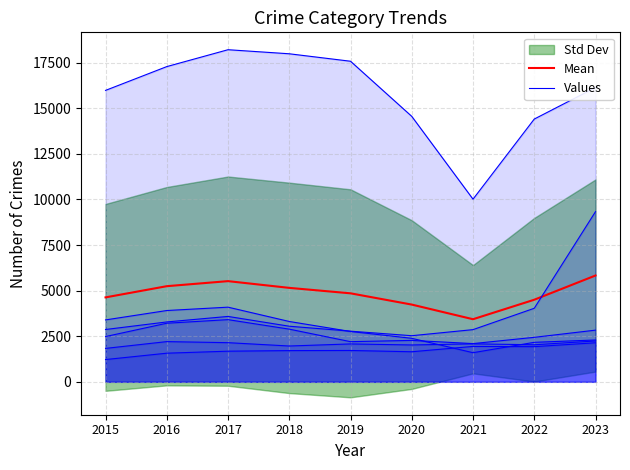

At which label does Robbery first exceed 2482?

2016